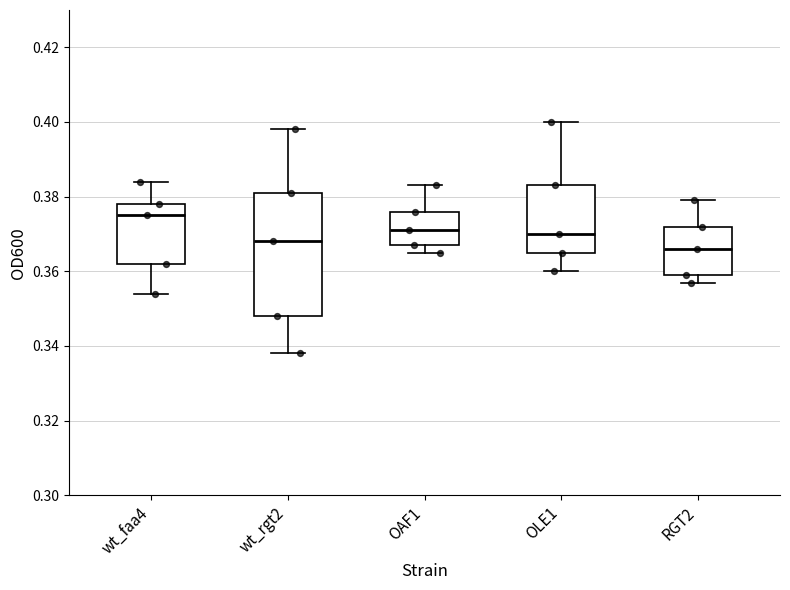

Which box has the lowest median line?

RGT2